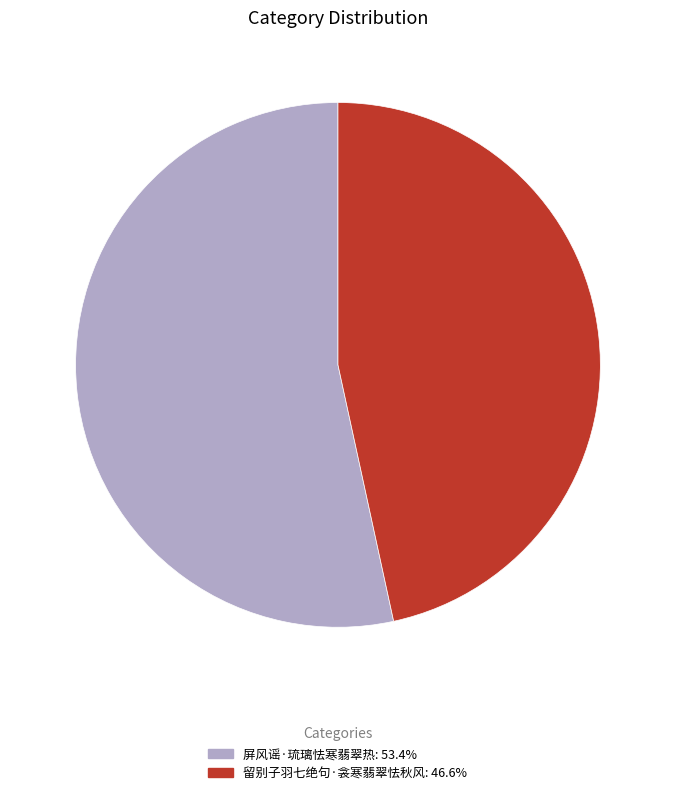

How many slices are in this pie chart?

2